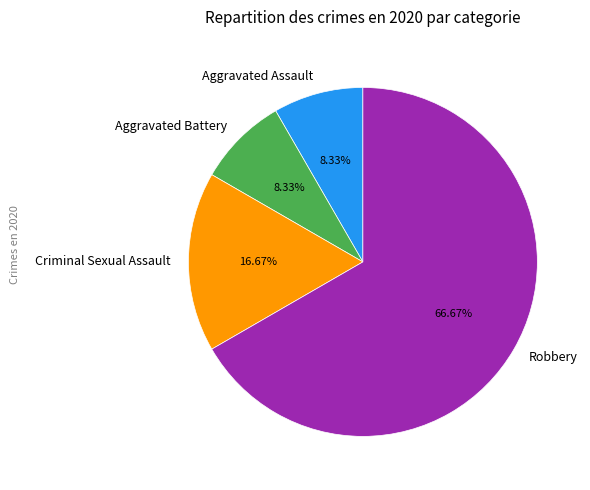

Approximately how many times larger is the value at Aggravated Assault compared to Criminal Sexual Assault?

0.5